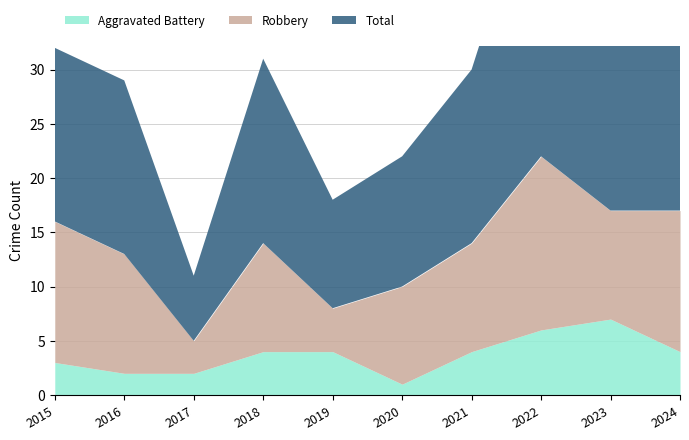

What is the approximate value of Robbery at 2015, to the nearest 10?

10